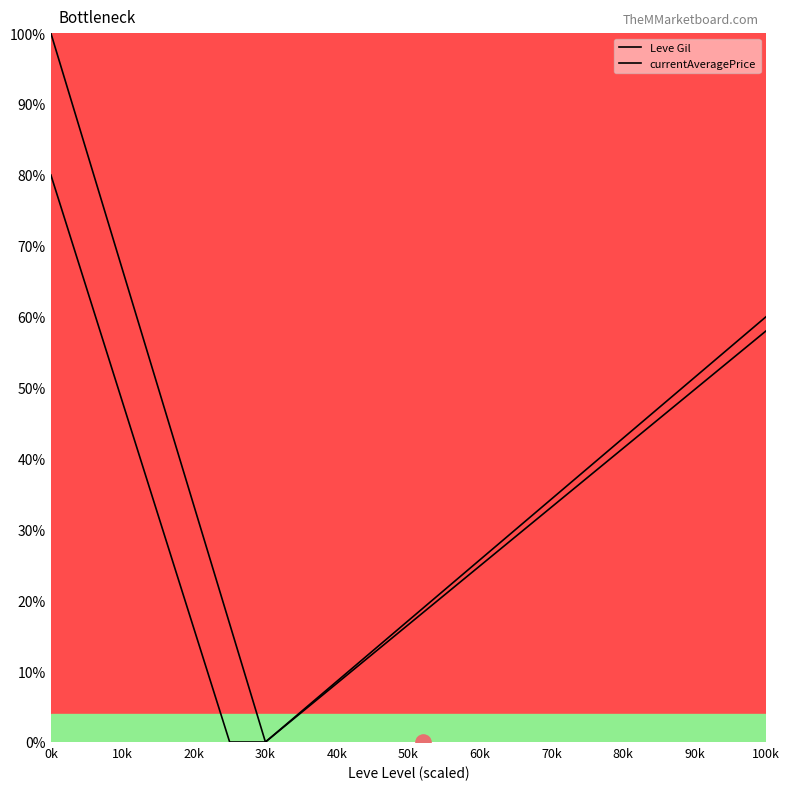

At how many categories does at least one series exceed 48?

6